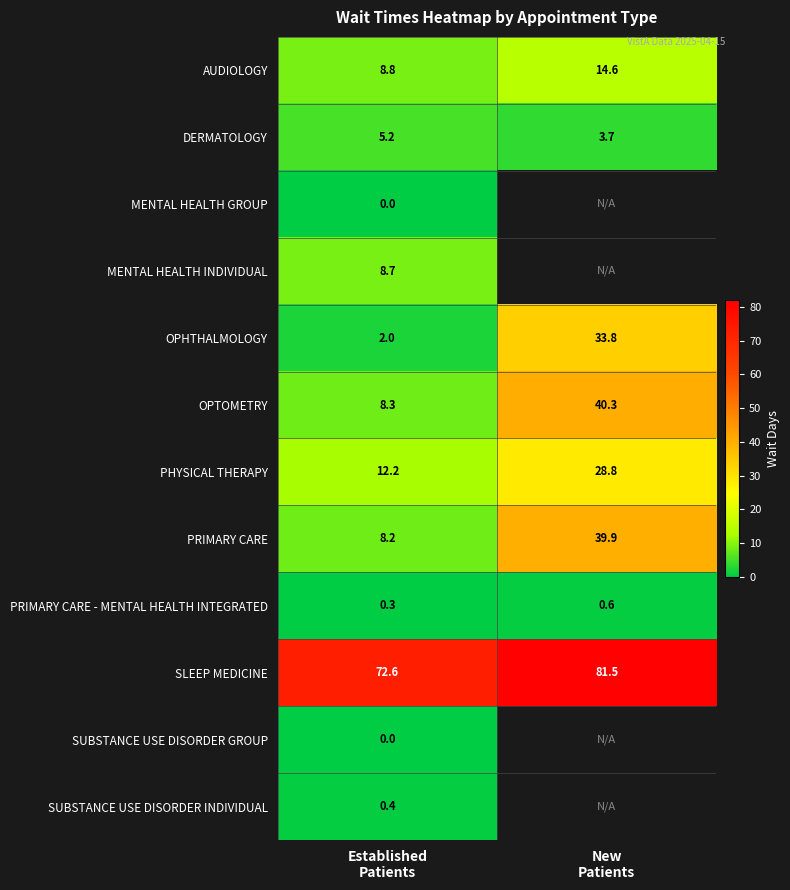

What is the minimum value for PRIMARY CARE?

8.2